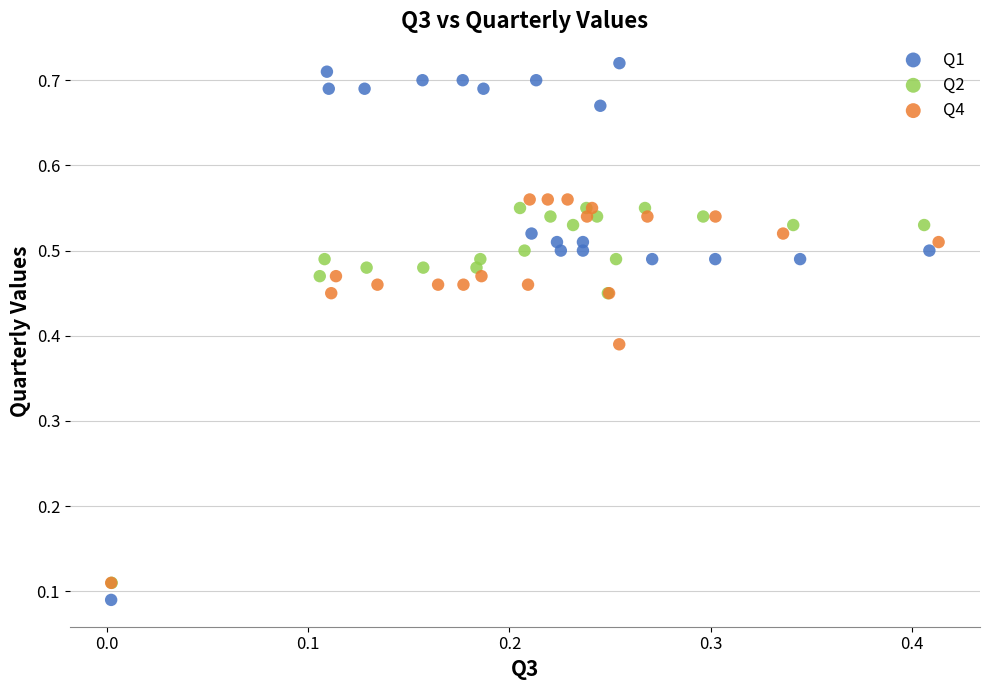

Which series contains the highest Y value?

Q1